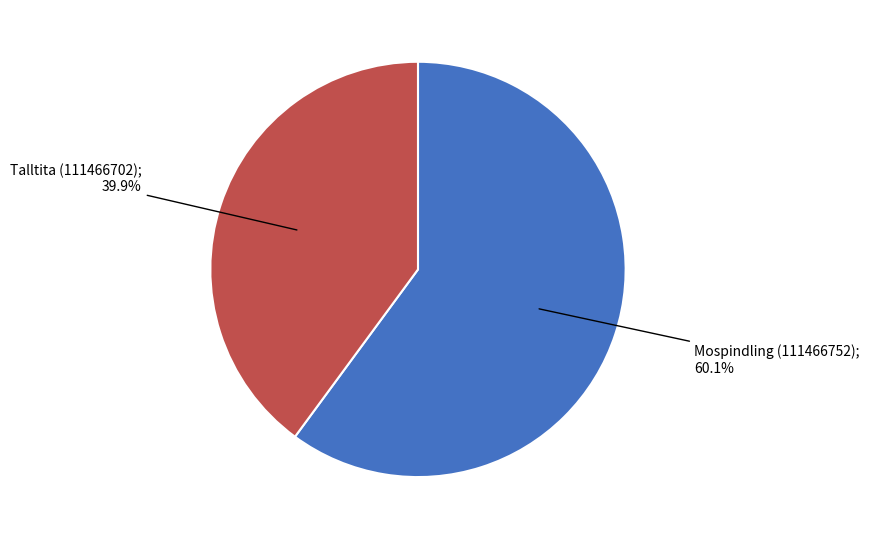

How many slices are in this pie chart?

2